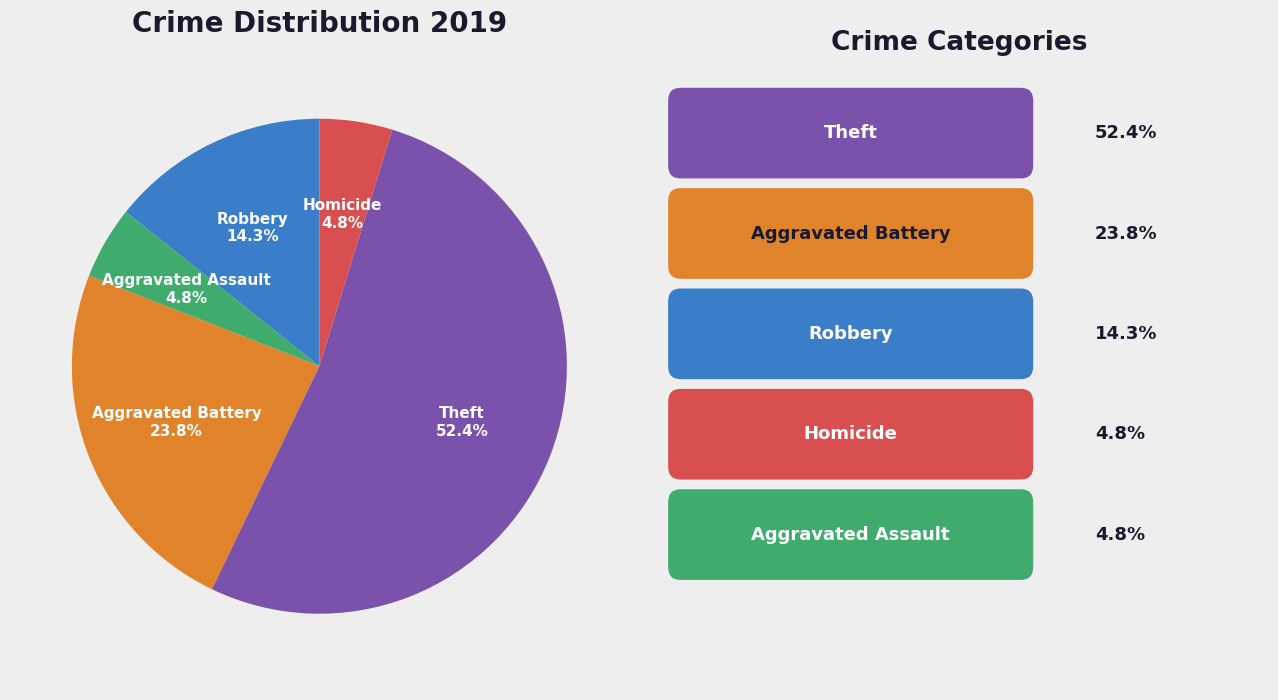

Is there any slice that represents more than half of the pie?

Yes